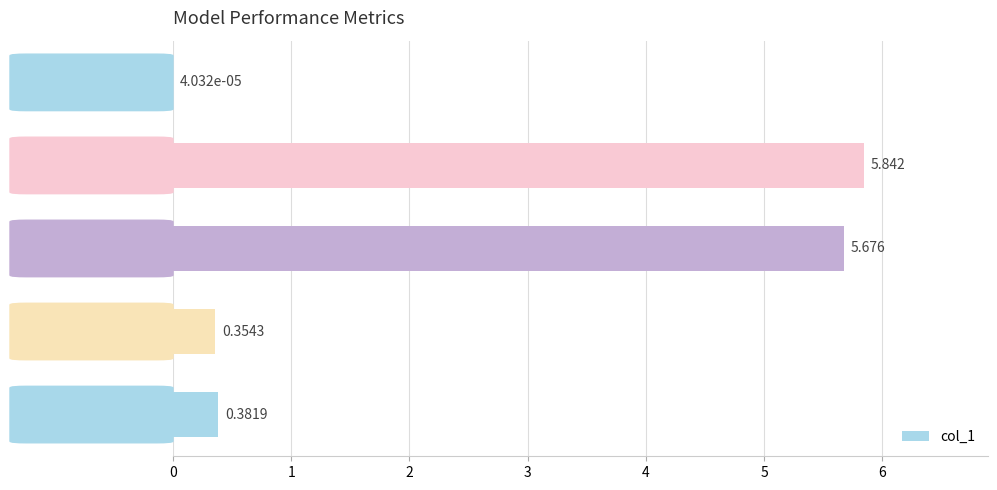

Are the bars horizontal?

Yes